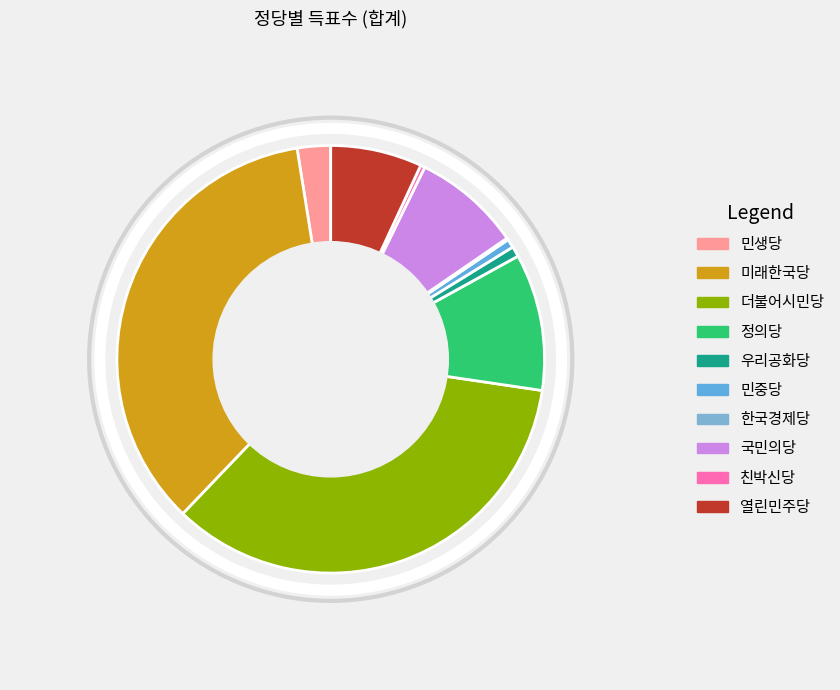

To the nearest percent, what is the combined percentage of 우리공화당 and 한국경제당?

1%